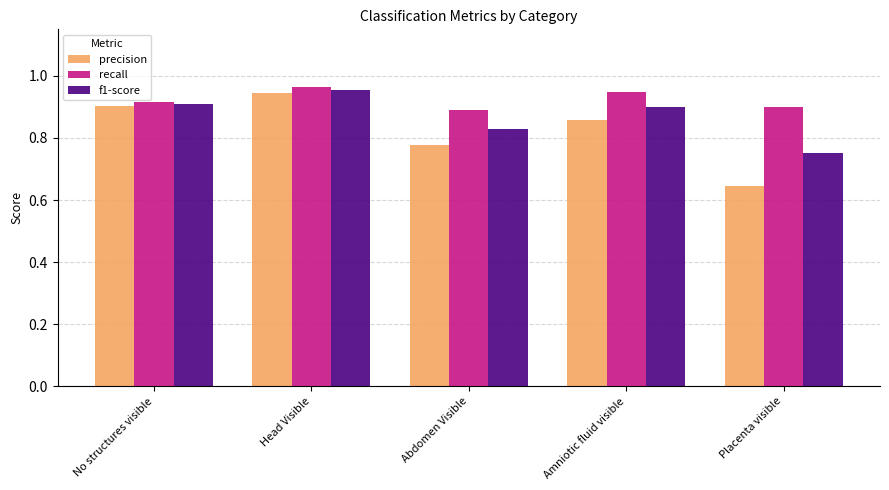

What is the sum of the f1-score values at Placenta visible and Amniotic fluid visible?

1.7